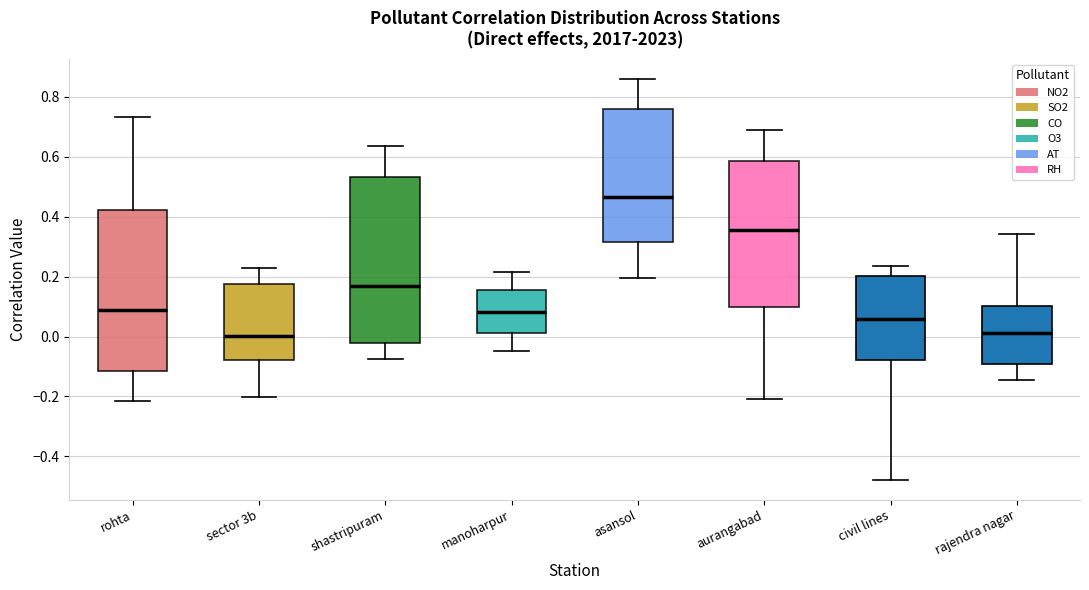

Where does the upper whisker of the box for civil lines end on the y-axis? The values are not printed on the chart, so give them approximately, as read against the axis.

0.24